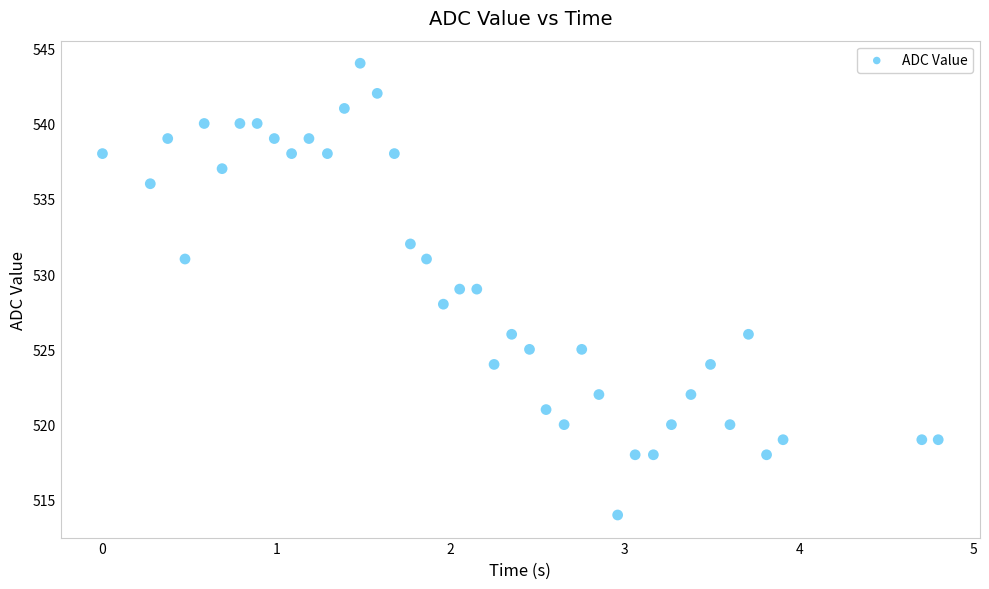

What is the range of Y values (max minus min)?

30